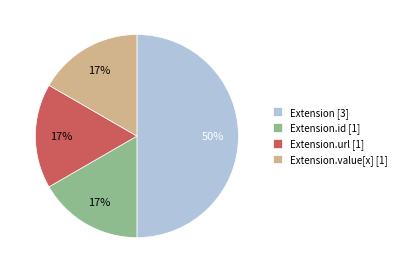

Which slice is the largest?

Extension [3]